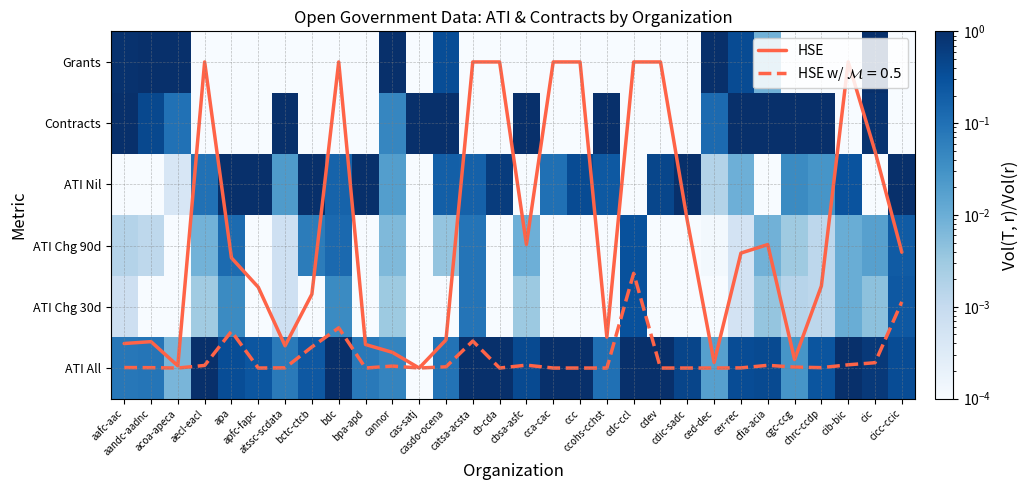

Rank the series by their maximum value, from highest to lowest.

HSE, ATI All, ATI Nil, Contracts, Grants, ATI Chg 30d, ATI Chg 90d